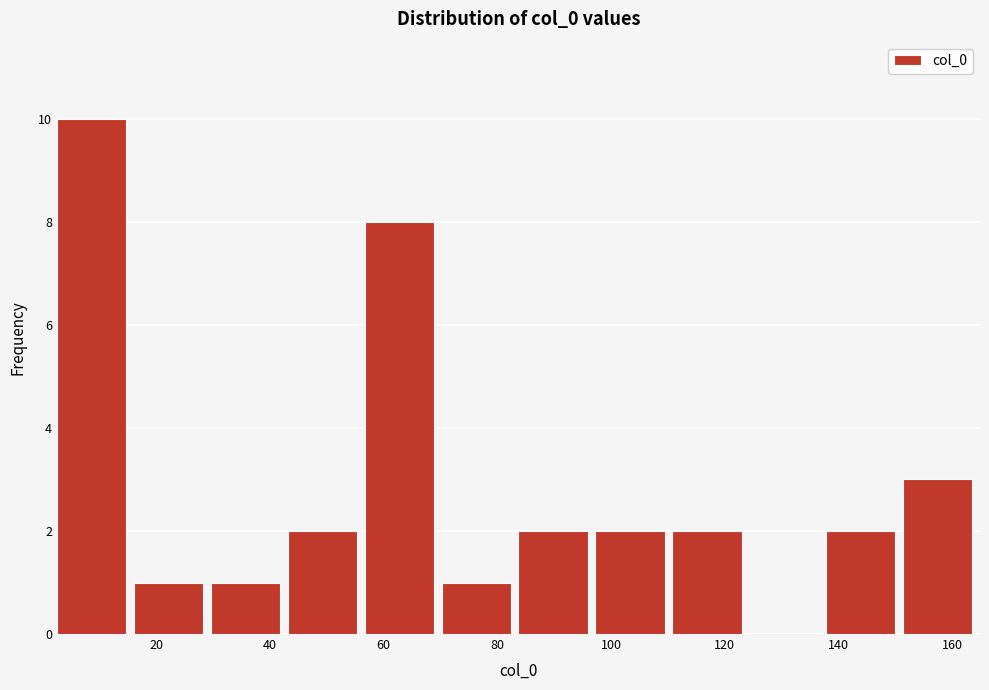

Over which range of the x-axis is the bar tallest?

2 to 16